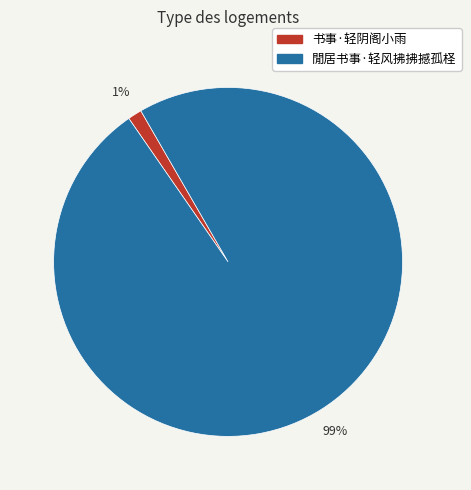

Rank the categories by value from lowest to highest.

书事·轻阴阁小雨, 閒居书事·轻风拂拂撼孤柽